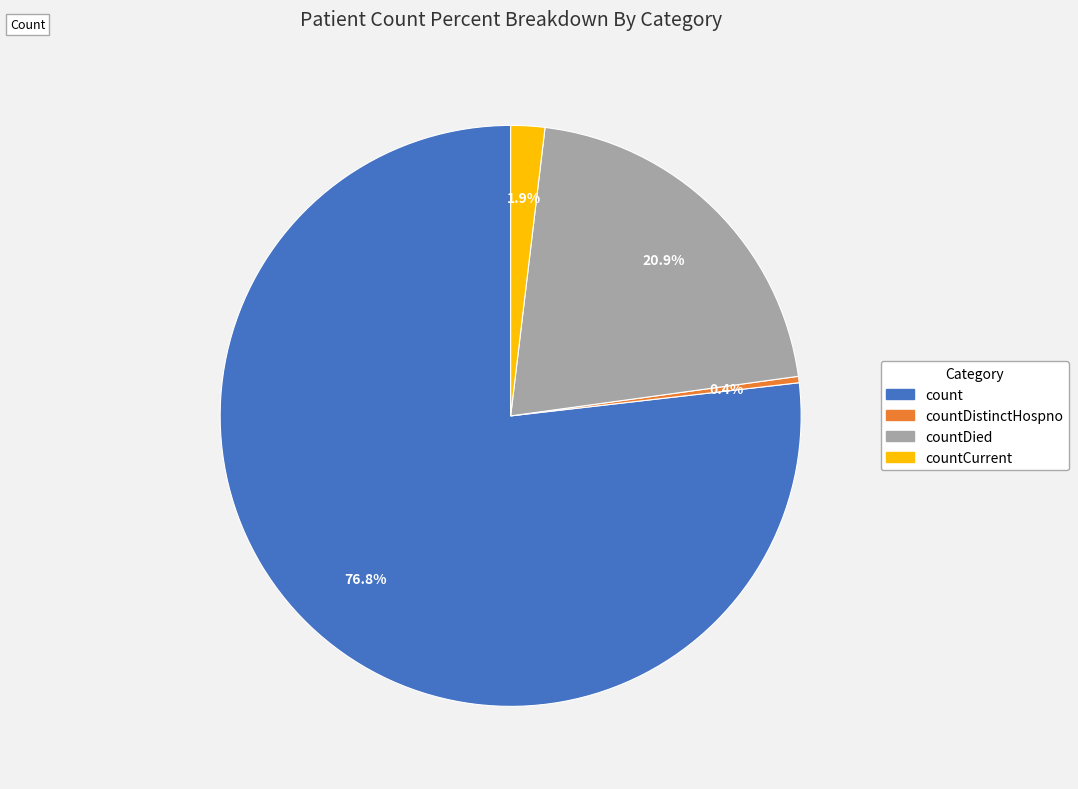

Does any single category account for the majority?

Yes